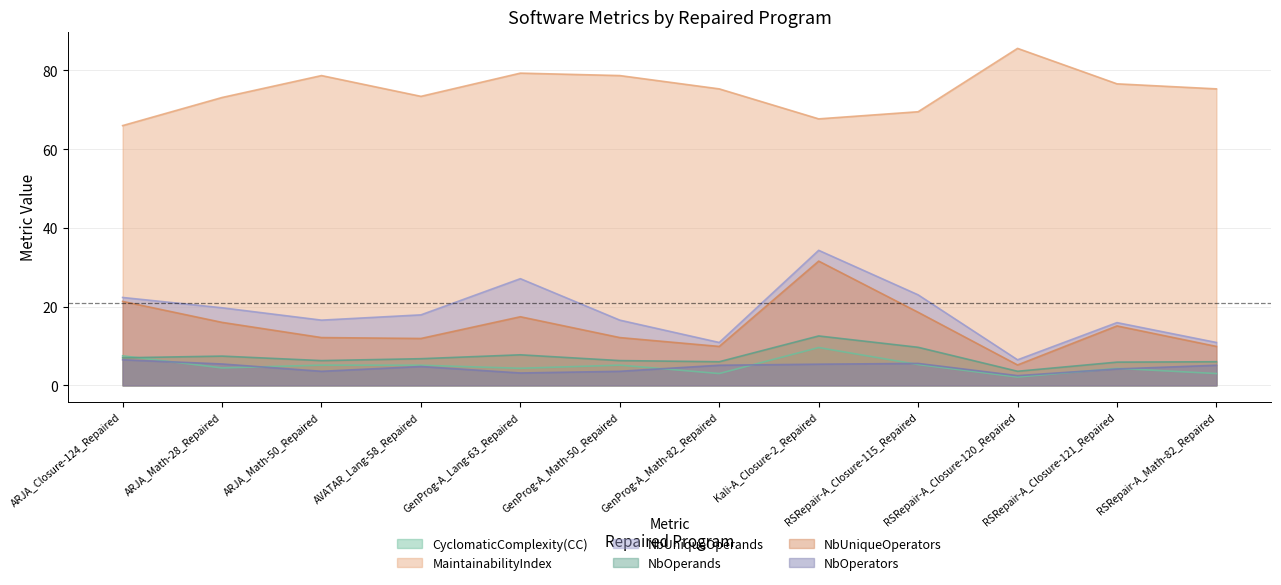

What is the highest value of the CyclomaticComplexity(CC) series?

9.6